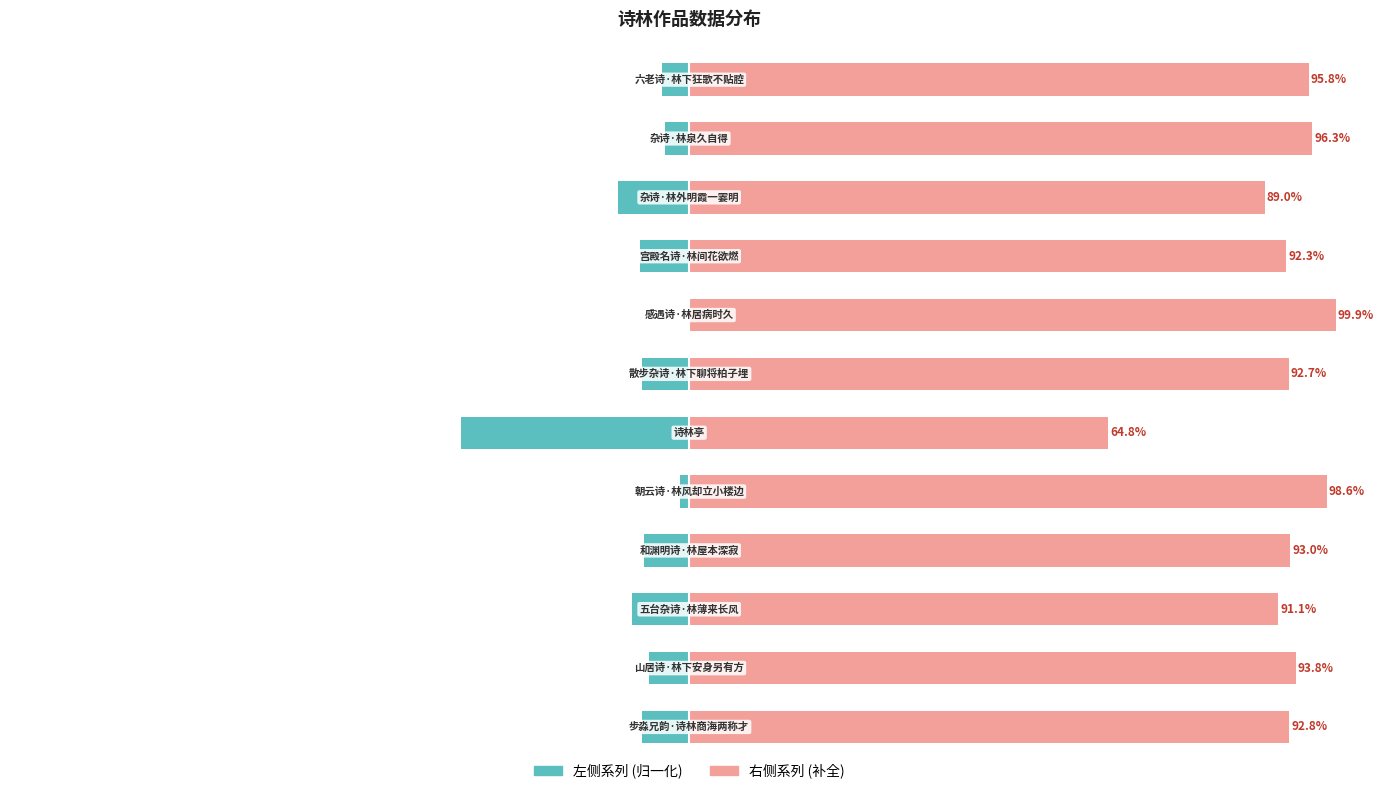

How many data points in 右侧系列 (补全) are above 92?

9